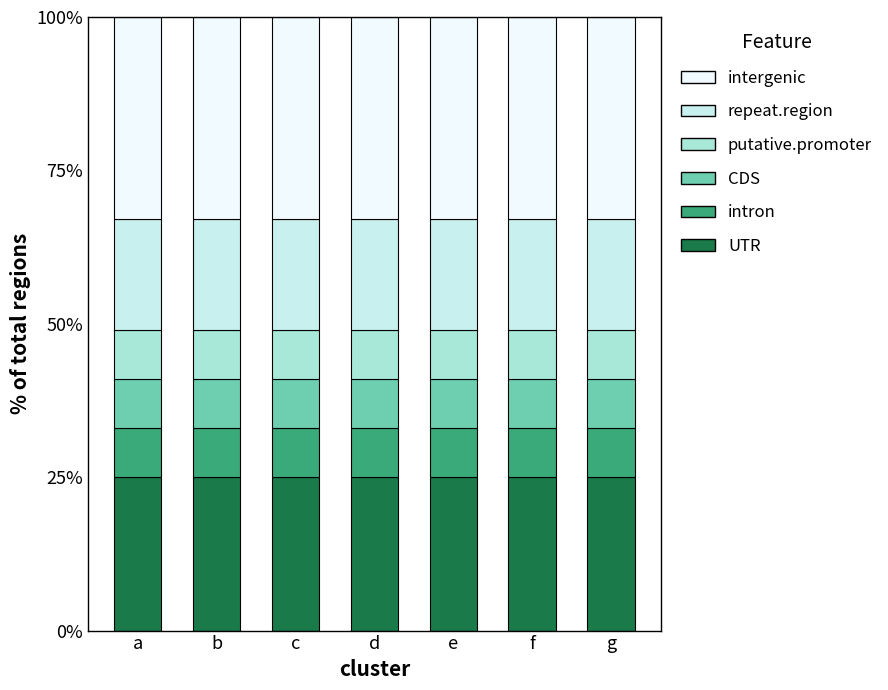

Are the bars horizontal?

No